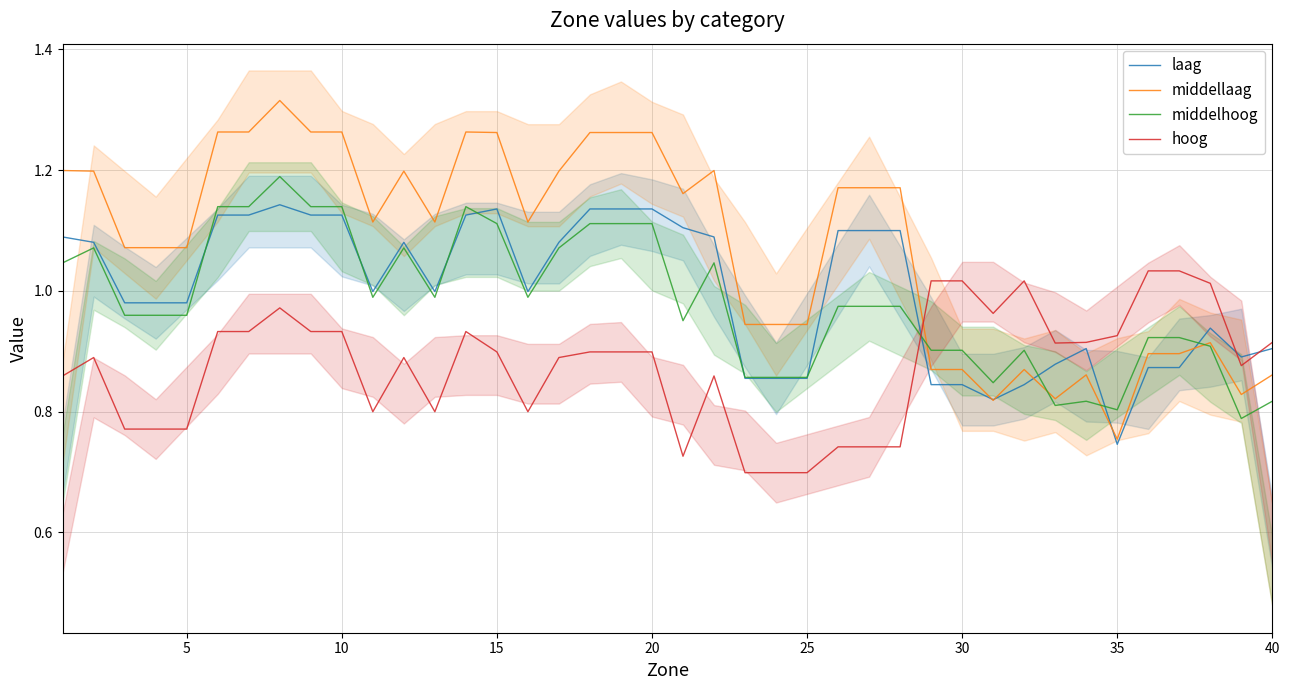

Which series has the largest total across all categories?

middellaag